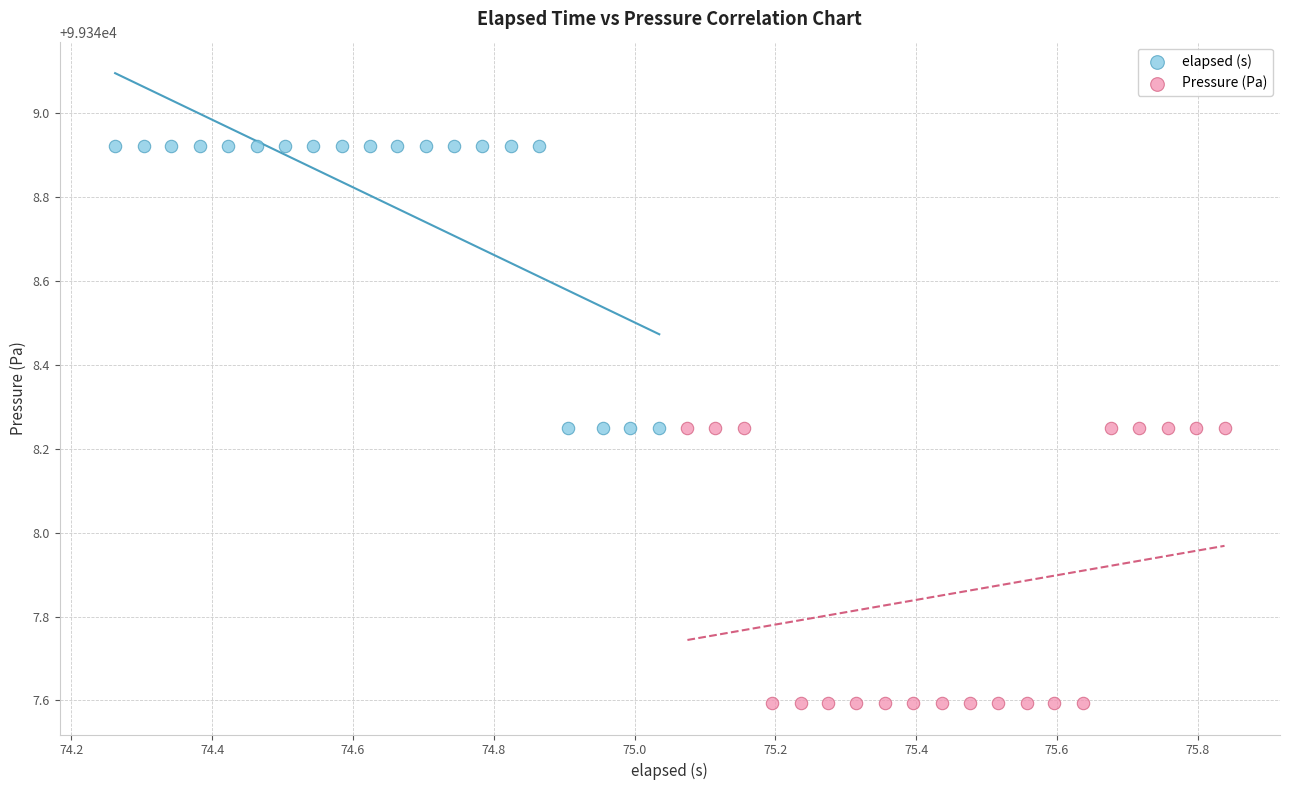

Which series contains the highest Y value?

elapsed (s)